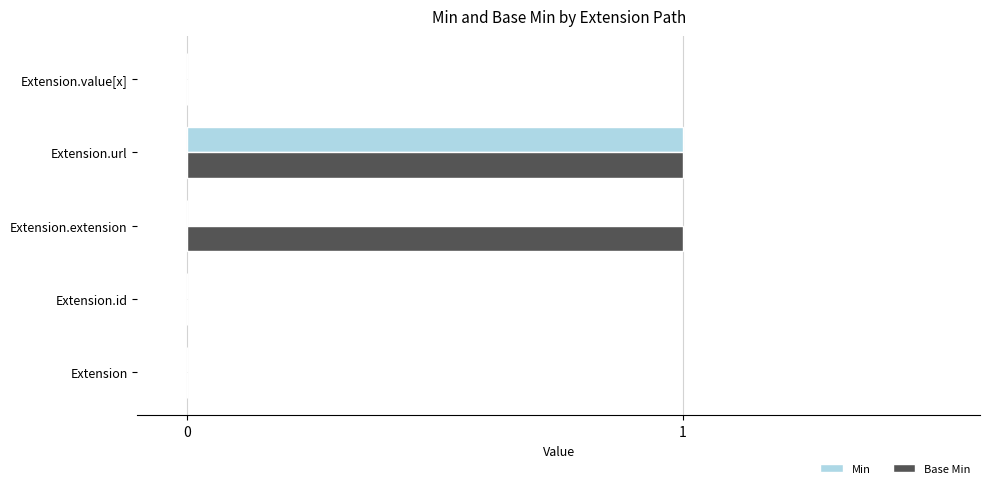

True or false: Base Min has a value of 0 at Extension.id.

True